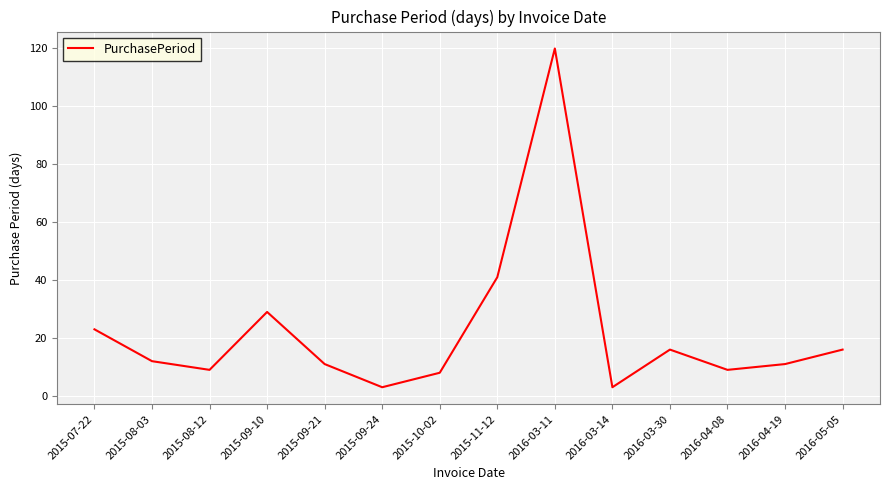

What is the difference between the values at 2016-03-30 and 2015-08-03?

4